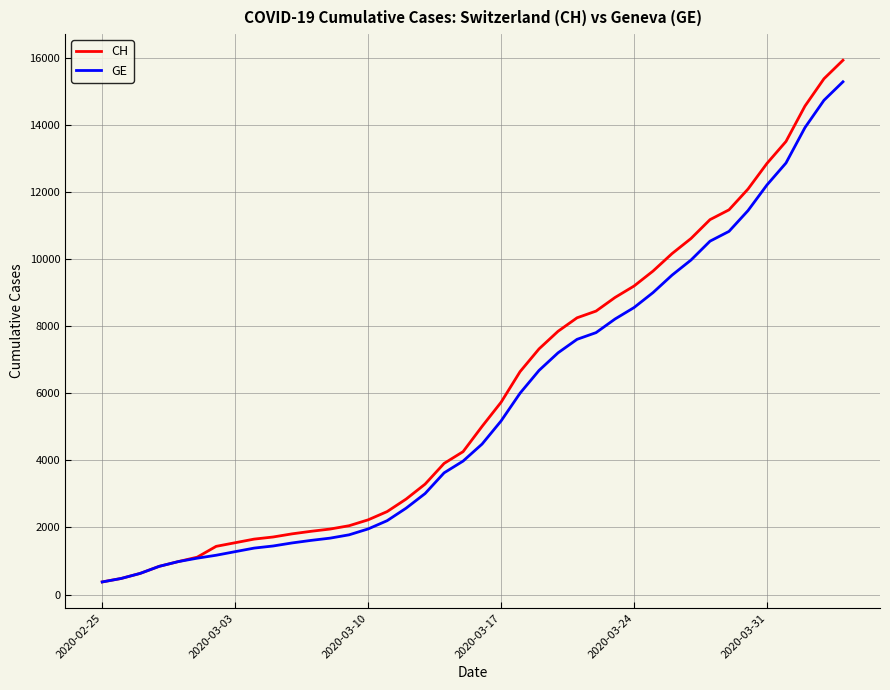

What is the maximum value for CH?

15926